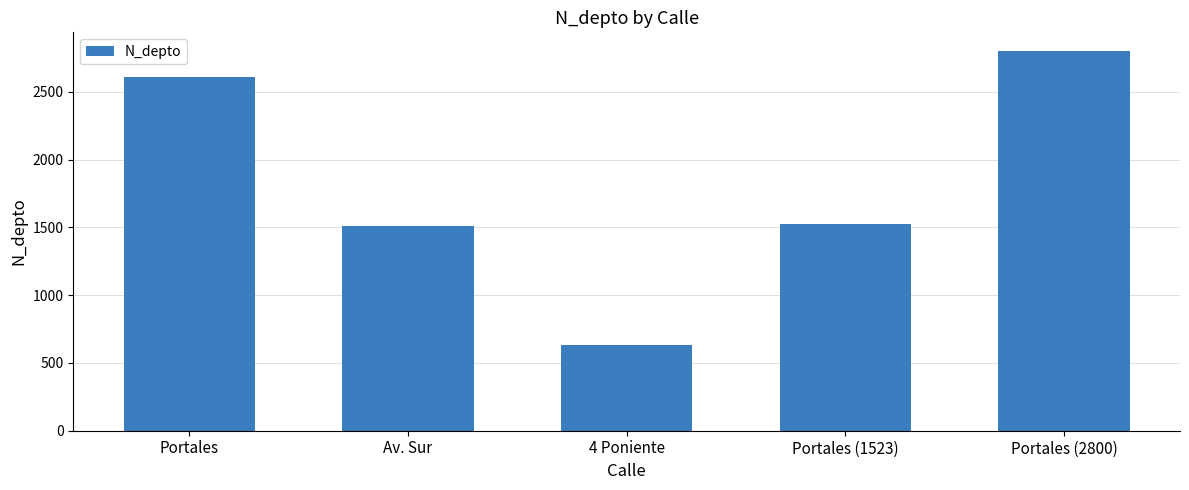

Which has a higher value, 4 Poniente or Portales (2800)?

Portales (2800)